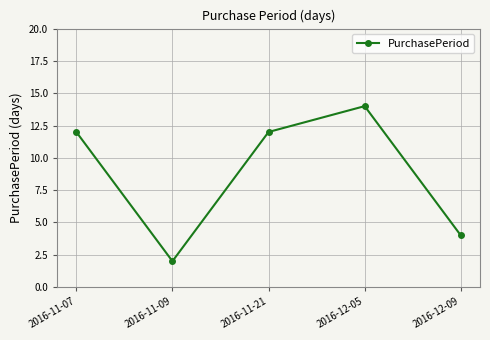

What is the smallest value displayed?

2